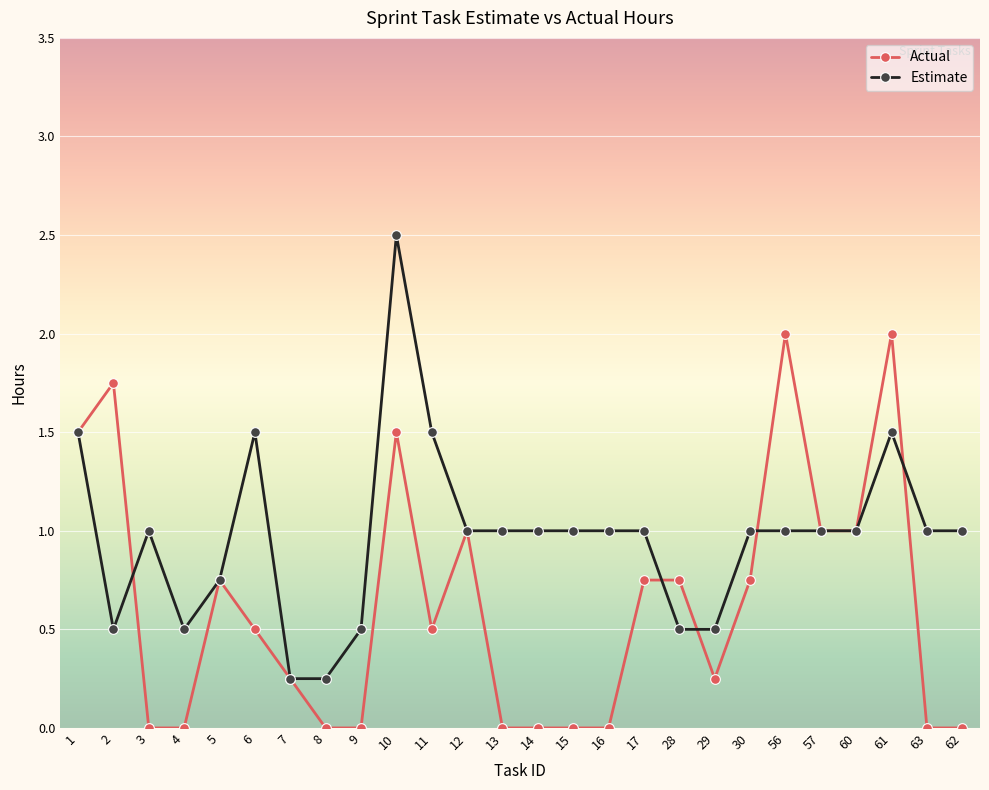

List the series in order of their overall mean, highest first.

Estimate, Actual